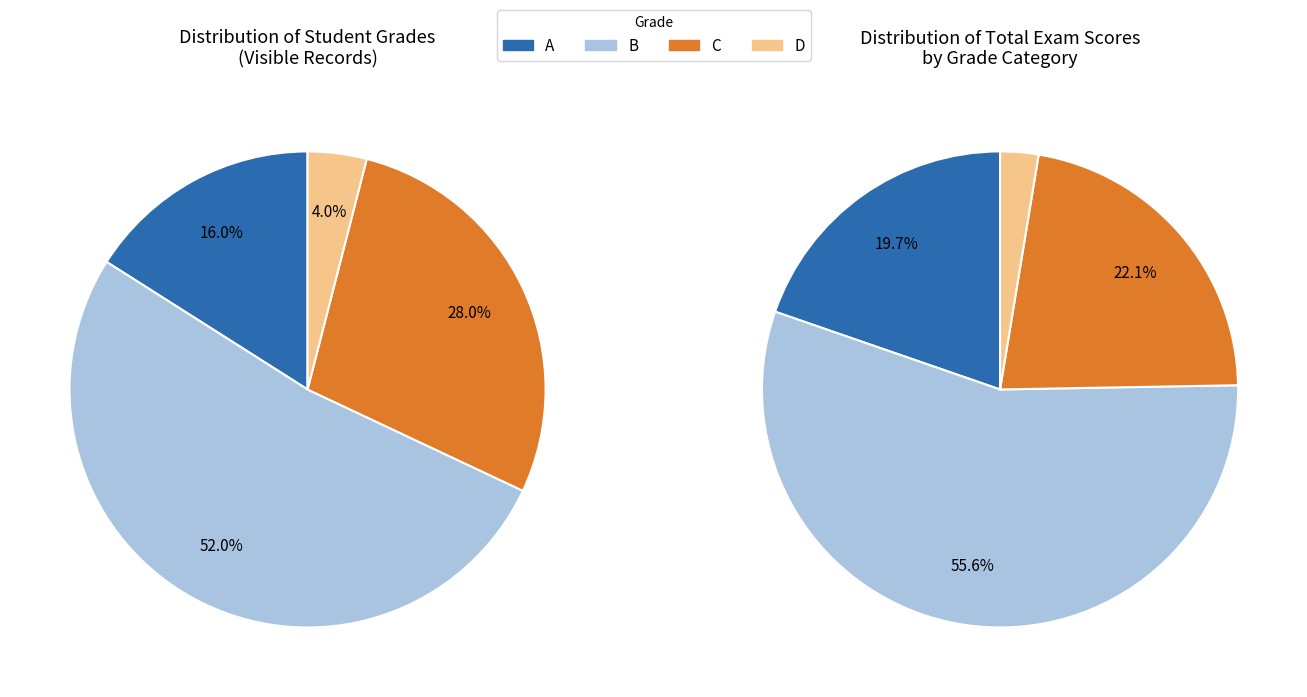

Does C represent more than half of the total?

No